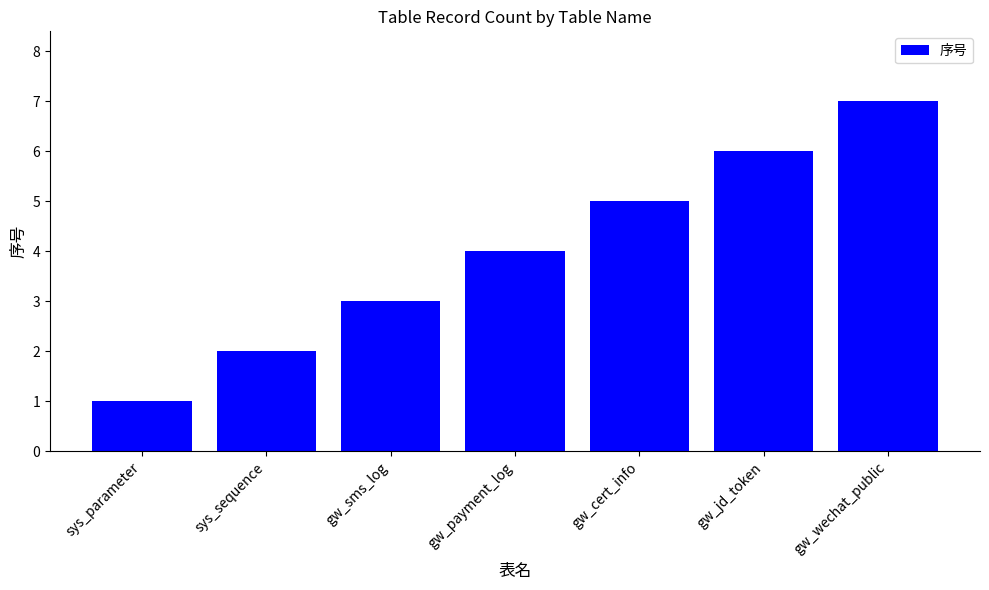

At which label is the value closest to 4?

gw_payment_log